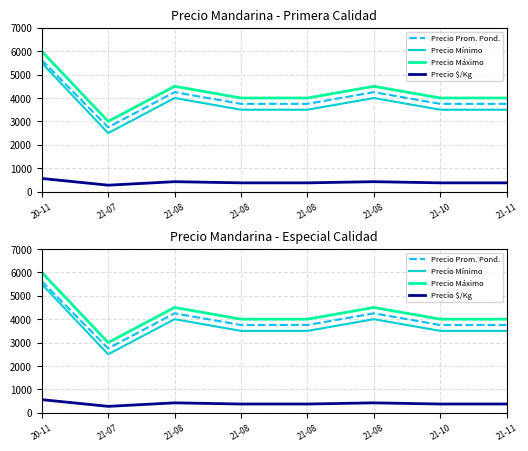

True or false: Precio Prom. Pond. and Precio $/Kg intersect in this chart.

False